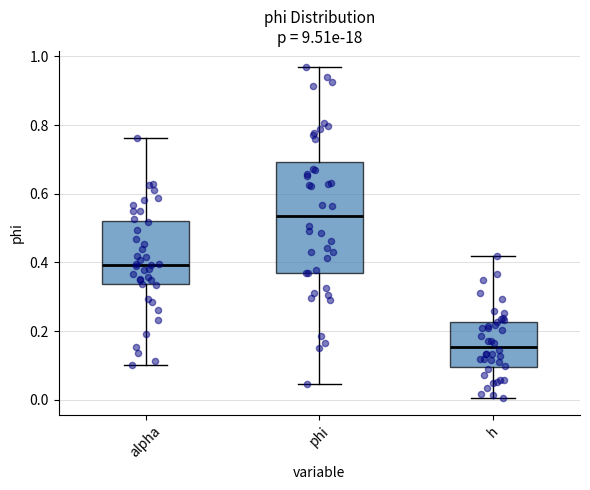

Reading left to right, read every box against the y-axis: the position of its median line, the range the box covers, and the ends of its whiskers. The values are not printed on the chart, so give them approximately, as read against the axis.

alpha: median 0.40, box 0.34 to 0.52, whiskers 0.10 to 0.76
phi: median 0.54, box 0.36 to 0.70, whiskers 0.04 to 0.96
h: median 0.16, box 0.10 to 0.22, whiskers 0.00 to 0.42